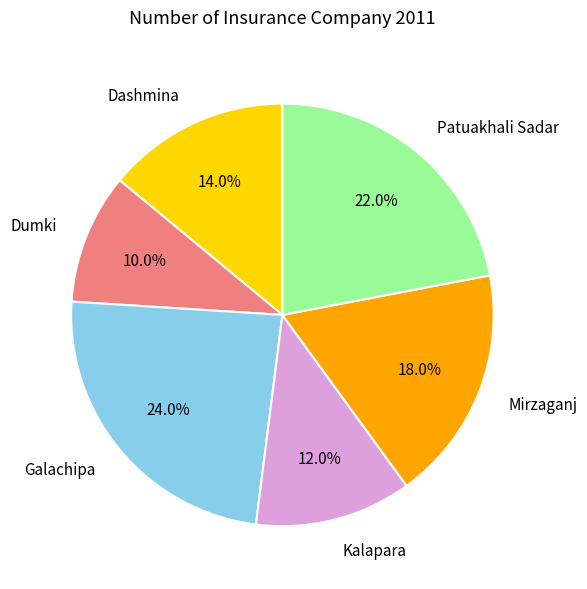

Rank the categories by value from lowest to highest.

Dumki, Kalapara, Dashmina, Mirzaganj, Patuakhali Sadar, Galachipa